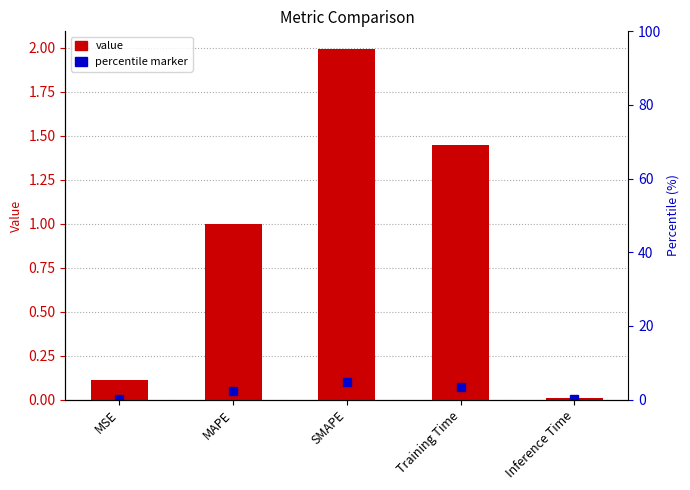

Which label corresponds to the smallest value in the chart?

Inference Time